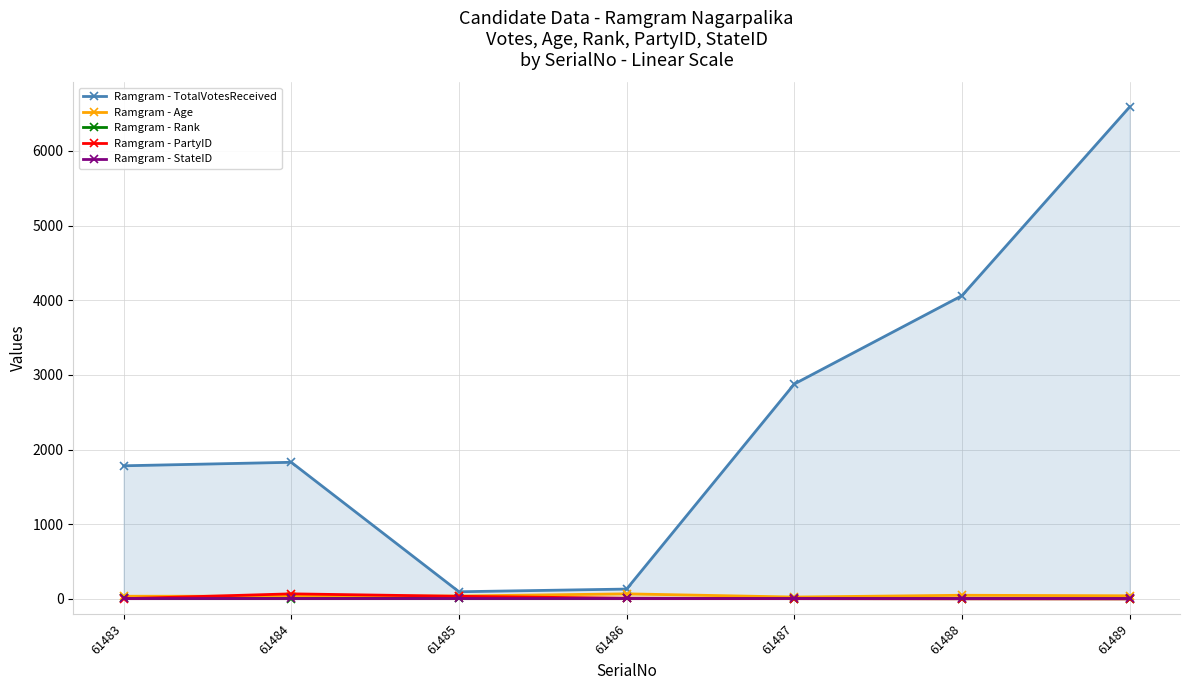

What is the difference between the Ramgram - Age values at 61485 and 61486?

29